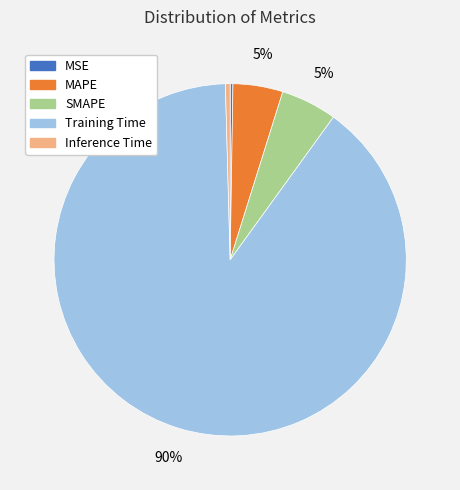

The Inference Time slice represents 9% of the pie. True or false?

False